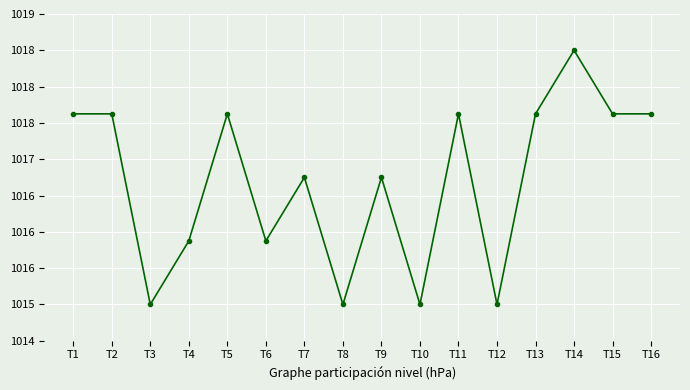

Does the chart have visible grid lines?

Yes